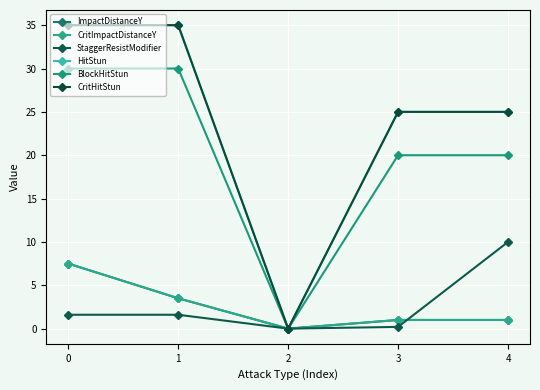

Does the chart have visible grid lines?

Yes